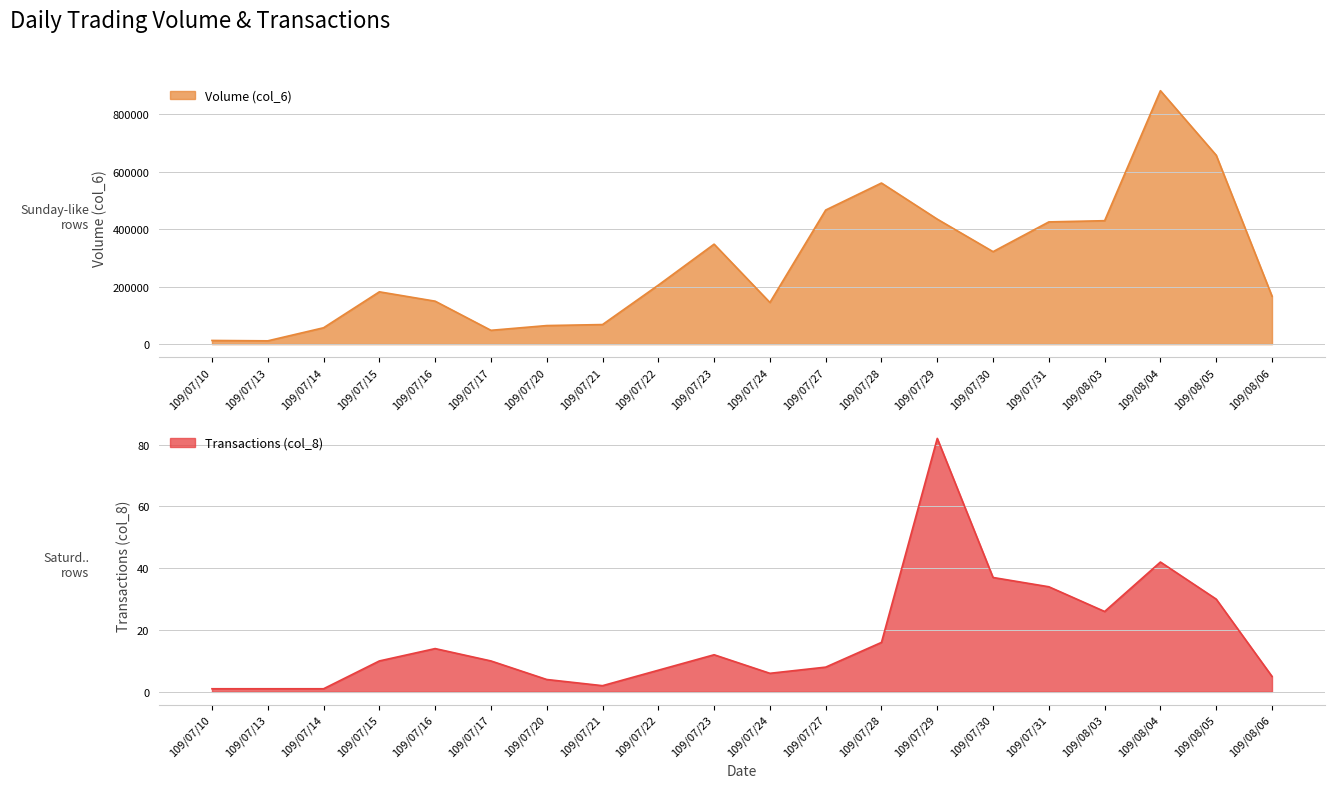

Reading left to right, extract all data points from this chart.

Volume (col_6): 12800	11500	57000	182090	149520	48120	64620	68150	205330	348010	145000	466760	560810	435080	321880	425440	429660	882240	657570	167100
Transactions (col_8): 1	1	1	10	14	10	4	2	7	12	6	8	16	82	37	34	26	42	30	5